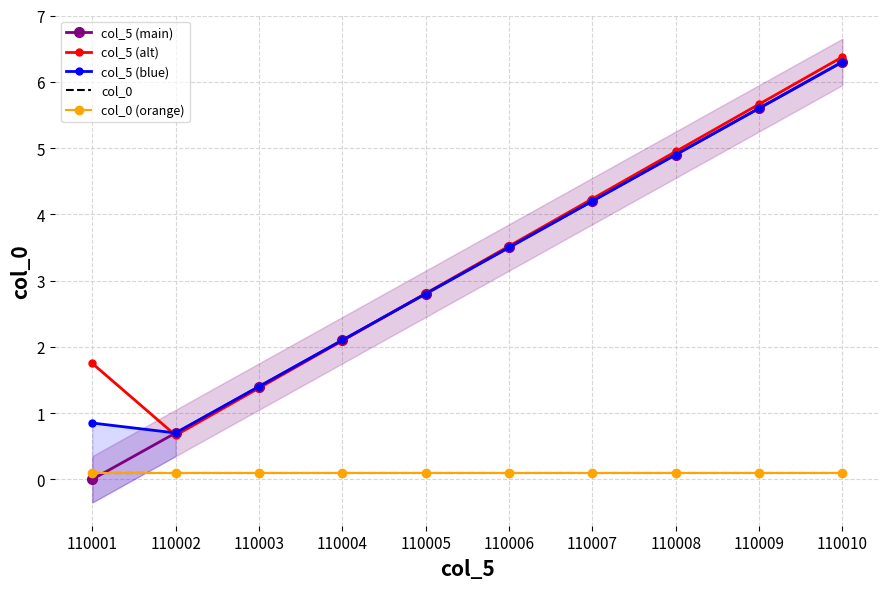

At which category is the sum across all series the highest?

110010